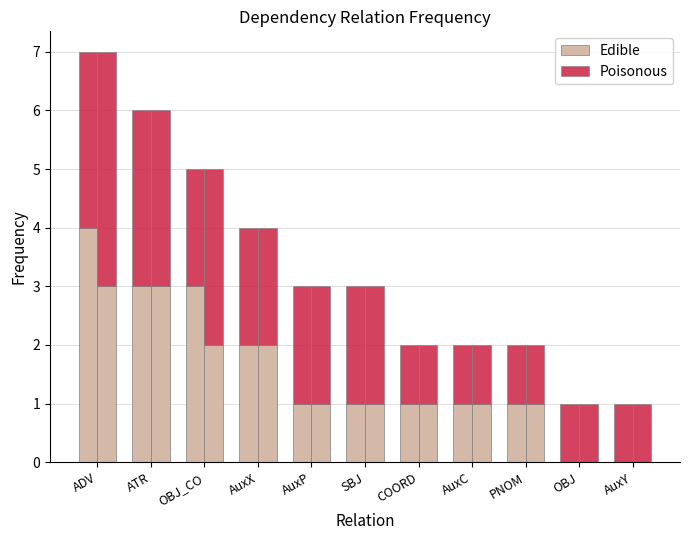

The value of Group A at AuxX is 2. True or false?

True